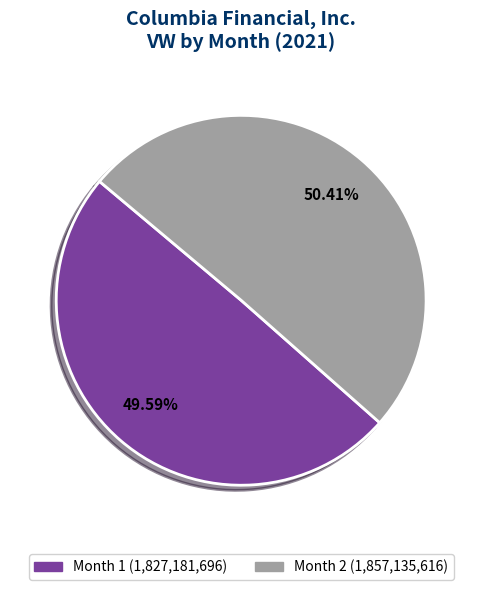

Is there any slice that represents more than half of the pie?

Yes